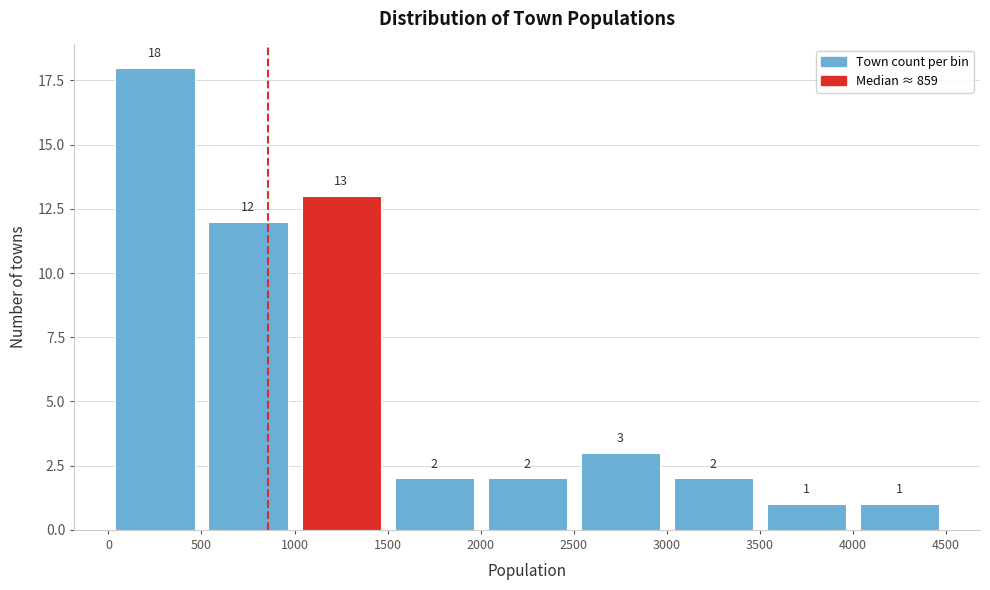

How tall is the bar that spans 1000 to 1500 on the x-axis?

13